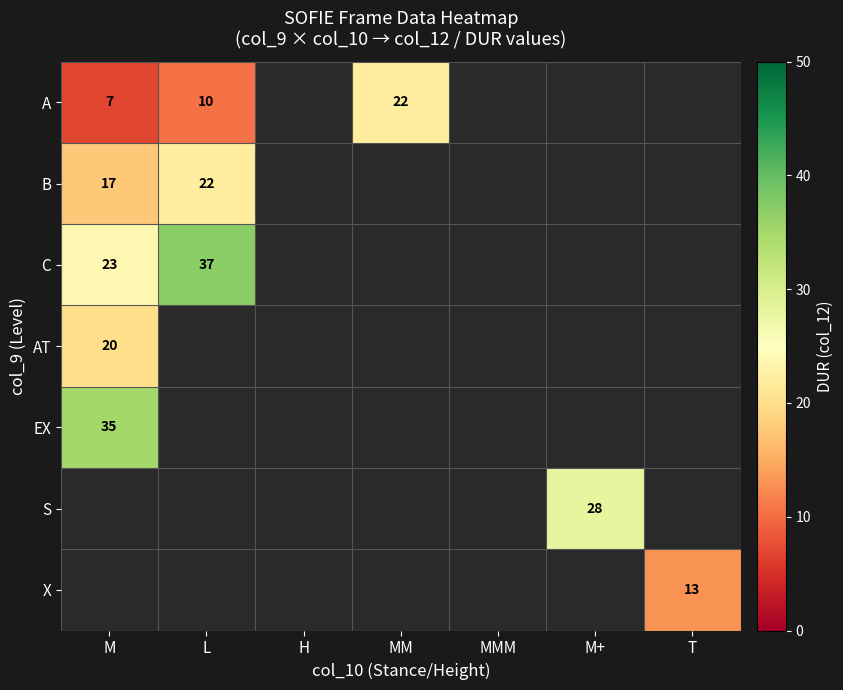

True or false: AT has a value of 5 at M.

False